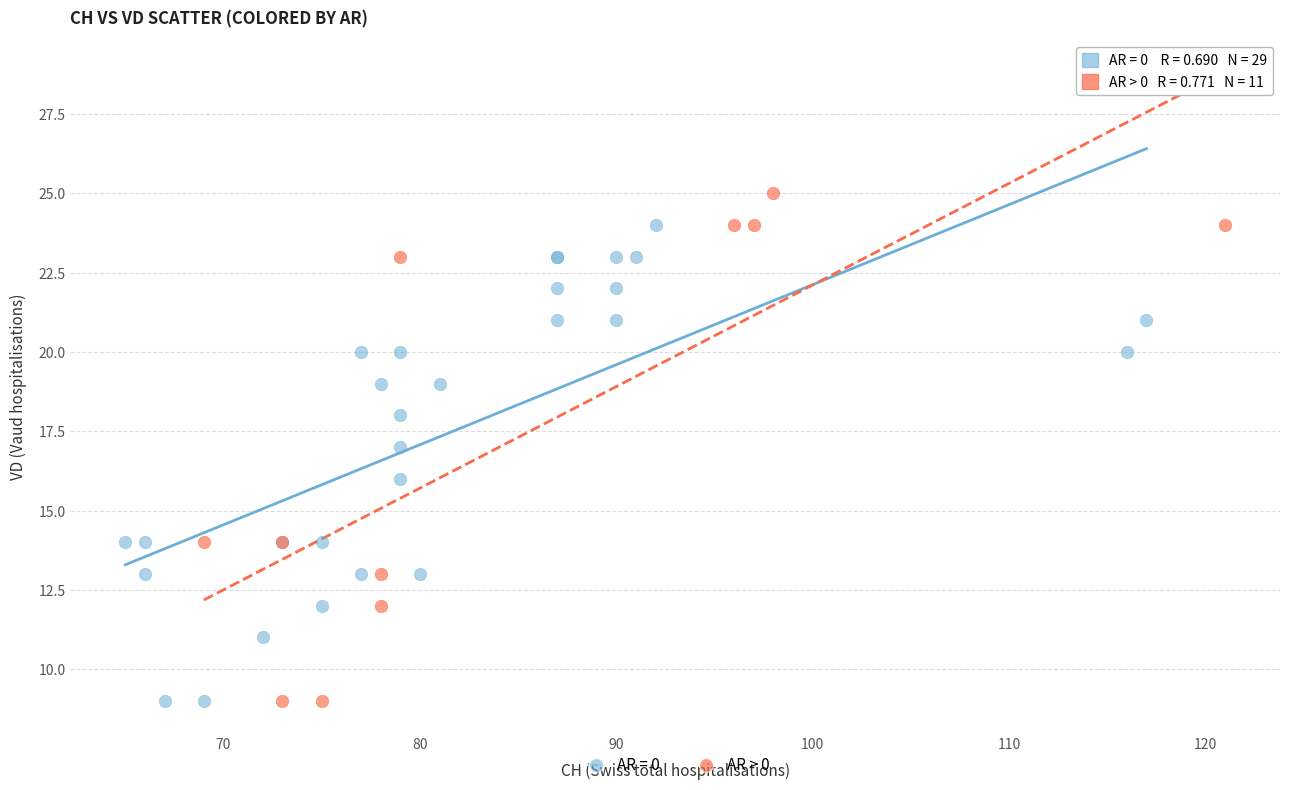

Which series has the largest Y range (max minus min)?

AR > 0